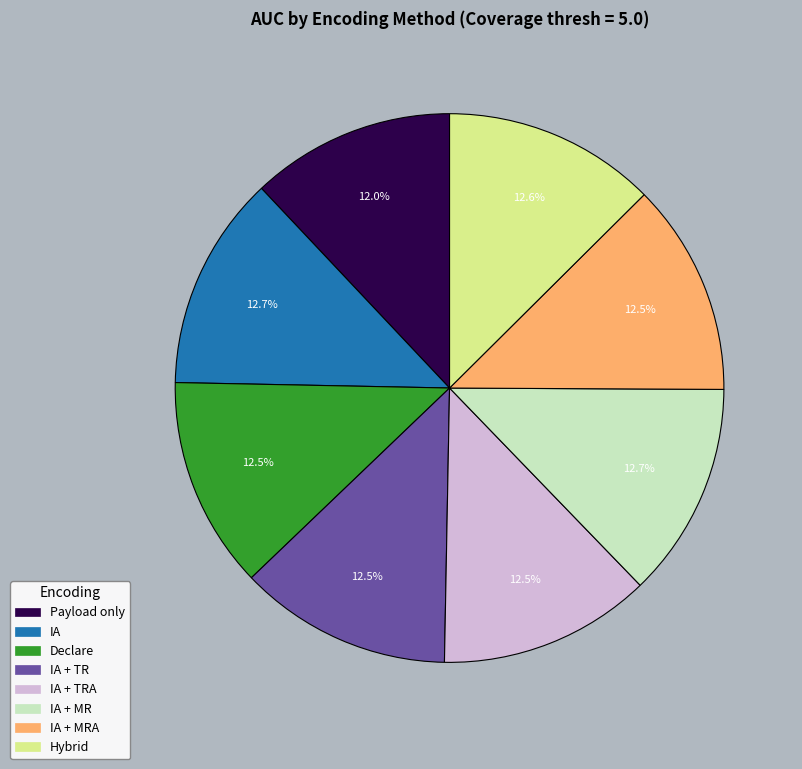

The IA + MR slice represents 8% of the pie. True or false?

False